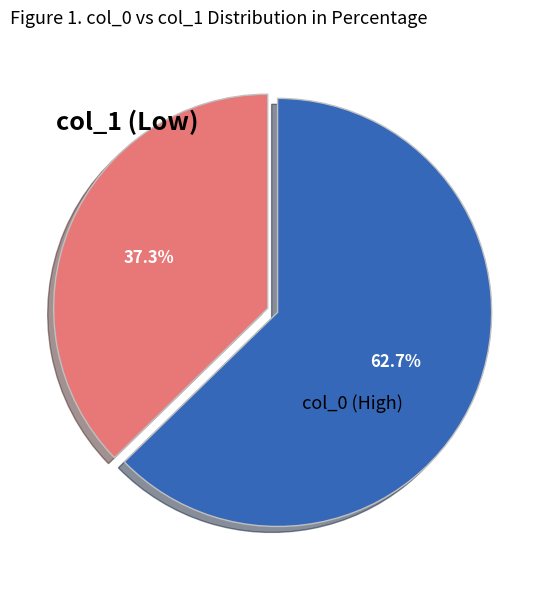

Is there any slice that represents more than half of the pie?

Yes